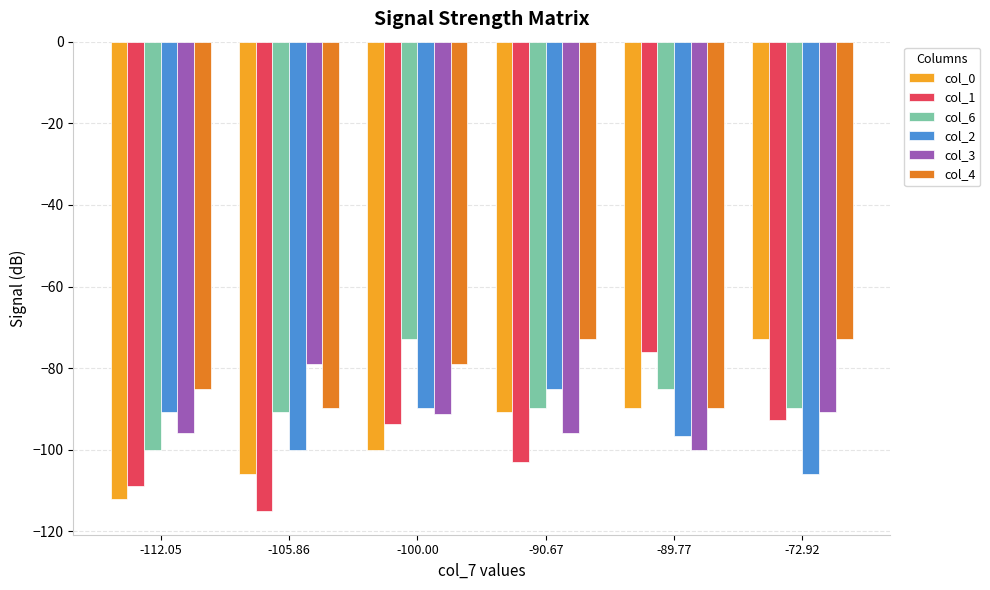

What is the sum of all col_3 values?

-552.4